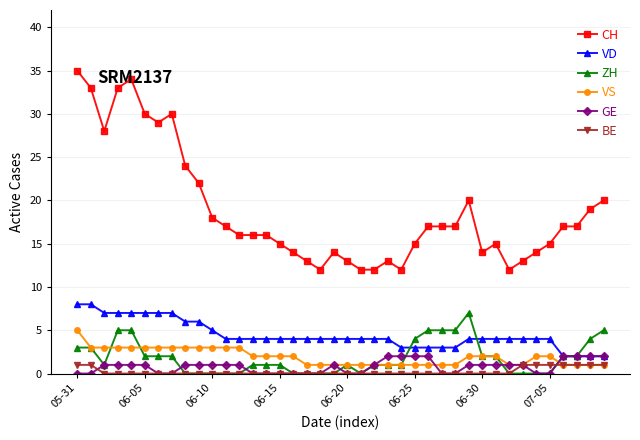

What is the greatest value displayed?

35